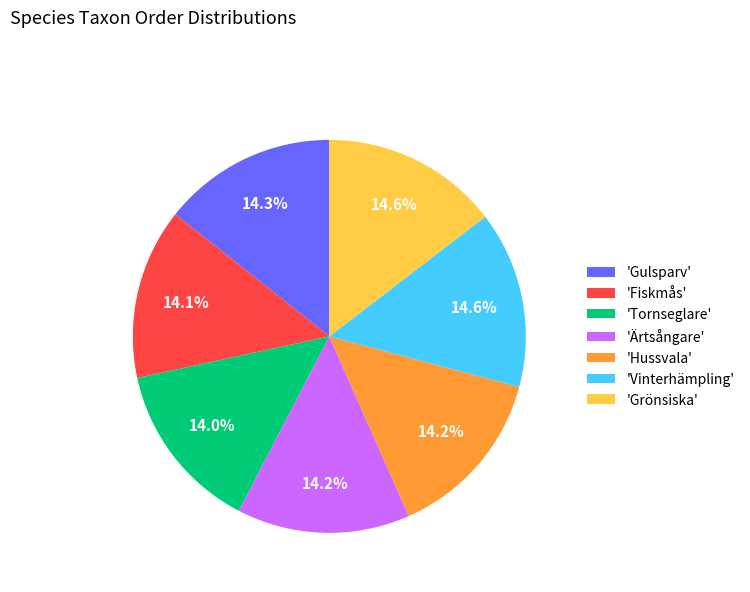

Is 'Fiskmås' the majority of the pie?

No